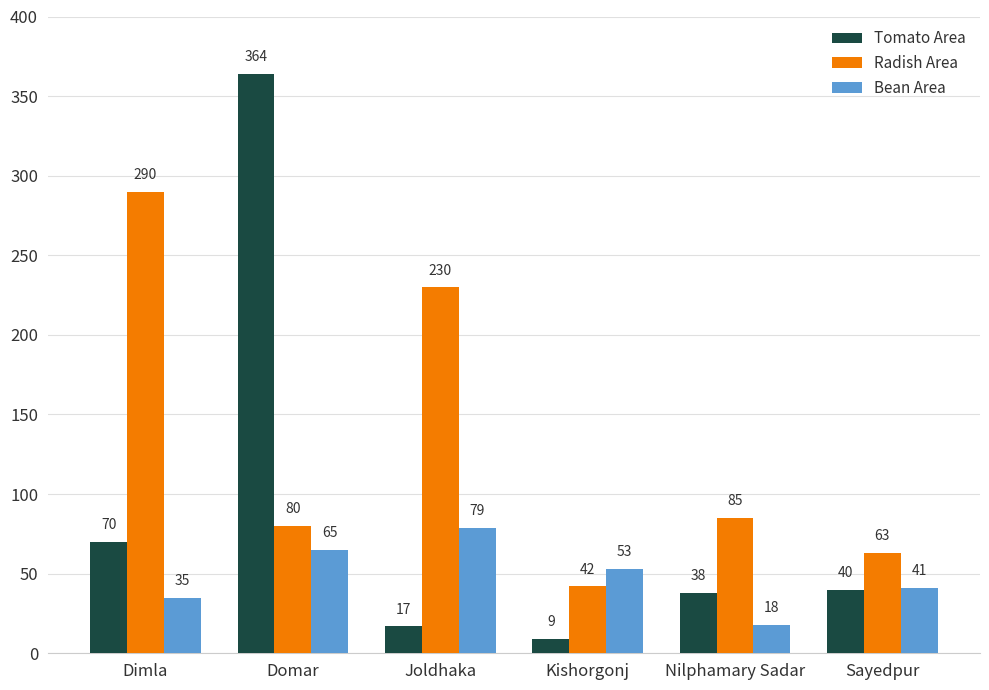

Reading left to right, what are all the values shown in this chart?

Tomato Area: Dimla=70	Domar=364	Joldhaka=17	Kishorgonj=9	Nilphamary Sadar=38	Sayedpur=40
Radish Area: Dimla=290	Domar=80	Joldhaka=230	Kishorgonj=42	Nilphamary Sadar=85	Sayedpur=63
Bean Area: Dimla=35	Domar=65	Joldhaka=79	Kishorgonj=53	Nilphamary Sadar=18	Sayedpur=41